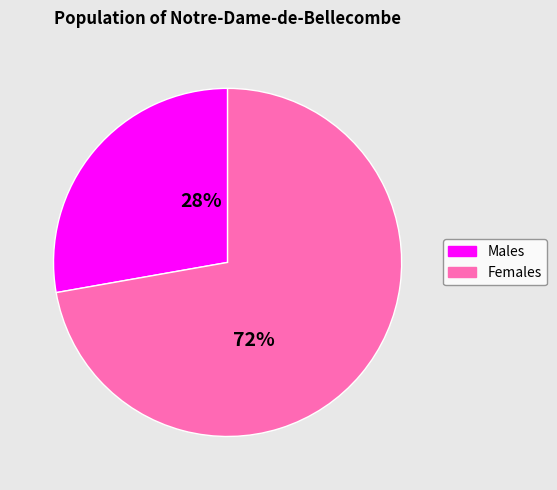

To the nearest percent, what is the difference between the largest and smallest slice percentages?

44%